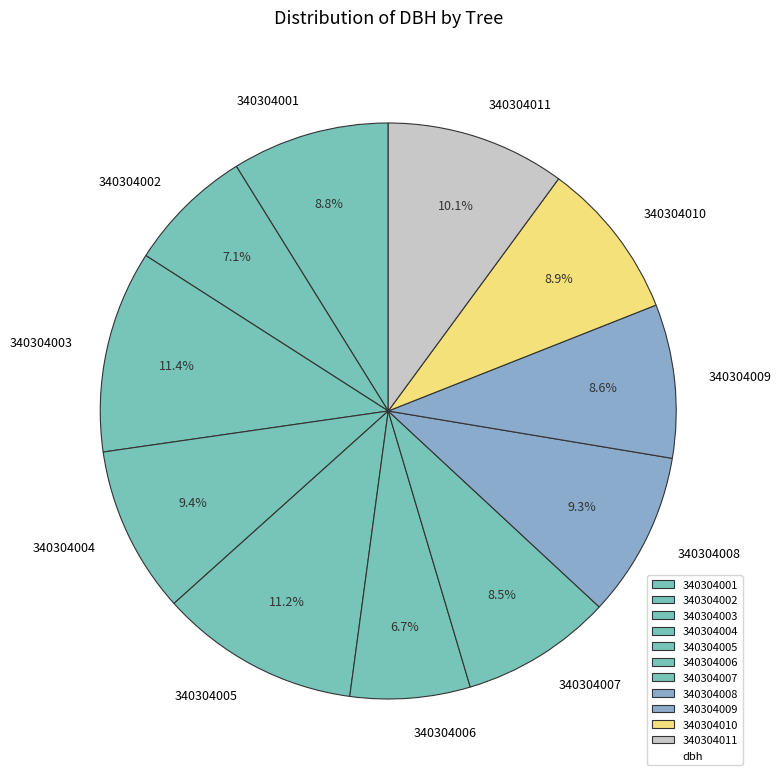

Does 340304008 account for over 50% of the chart?

No